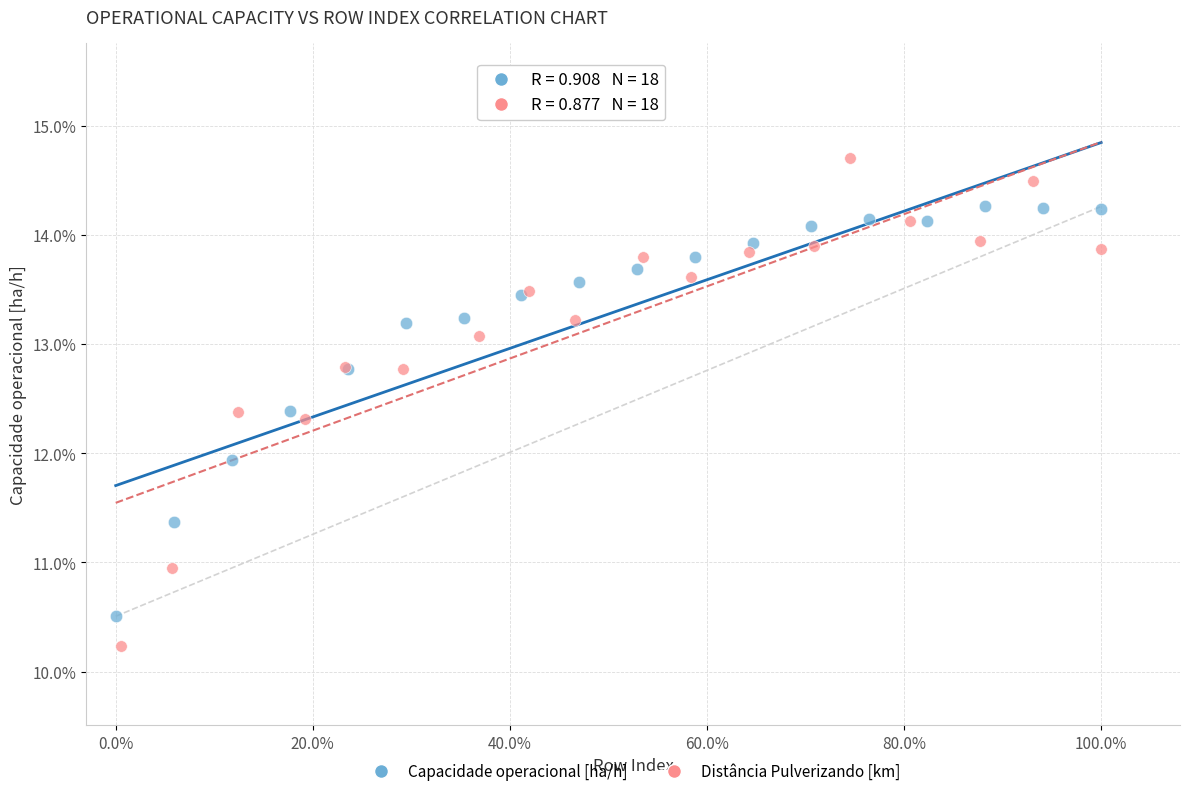

Which series reaches the minimum Y coordinate?

Distância Pulverizando [km]